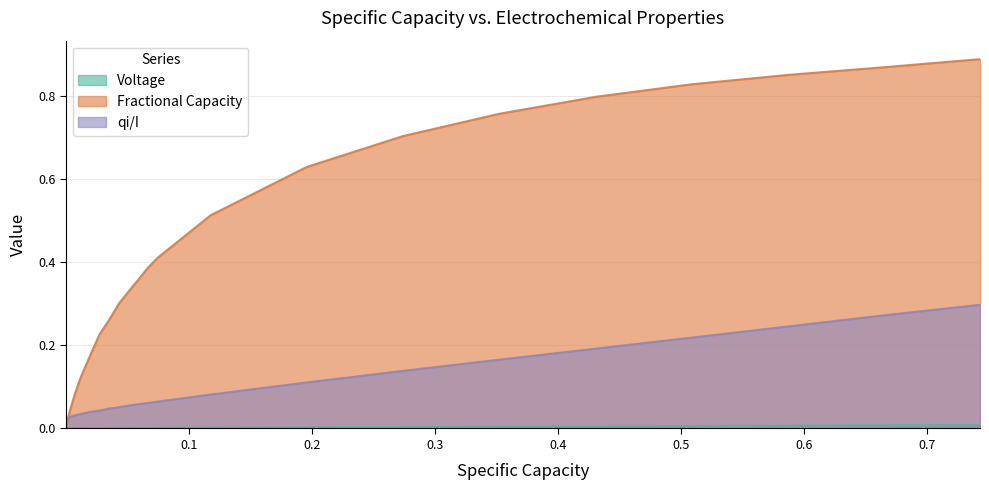

Which series has the widest spread of values?

Fractional Capacity